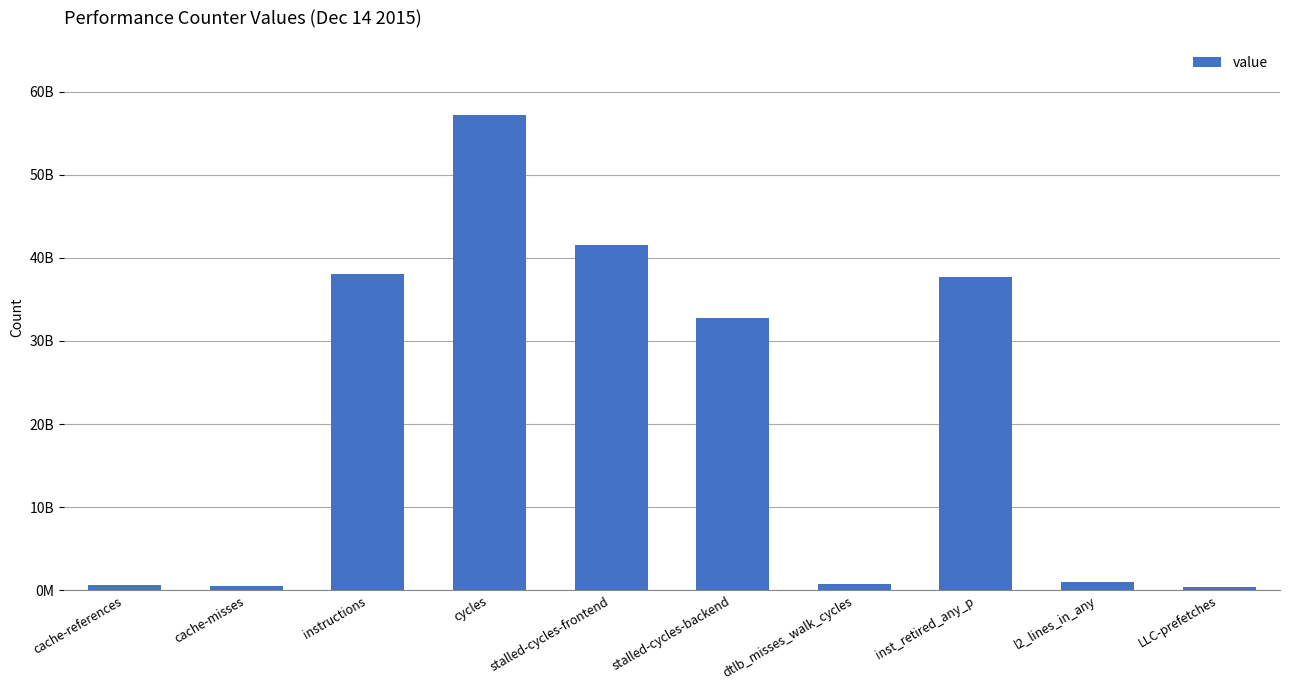

Are the bars horizontal?

No